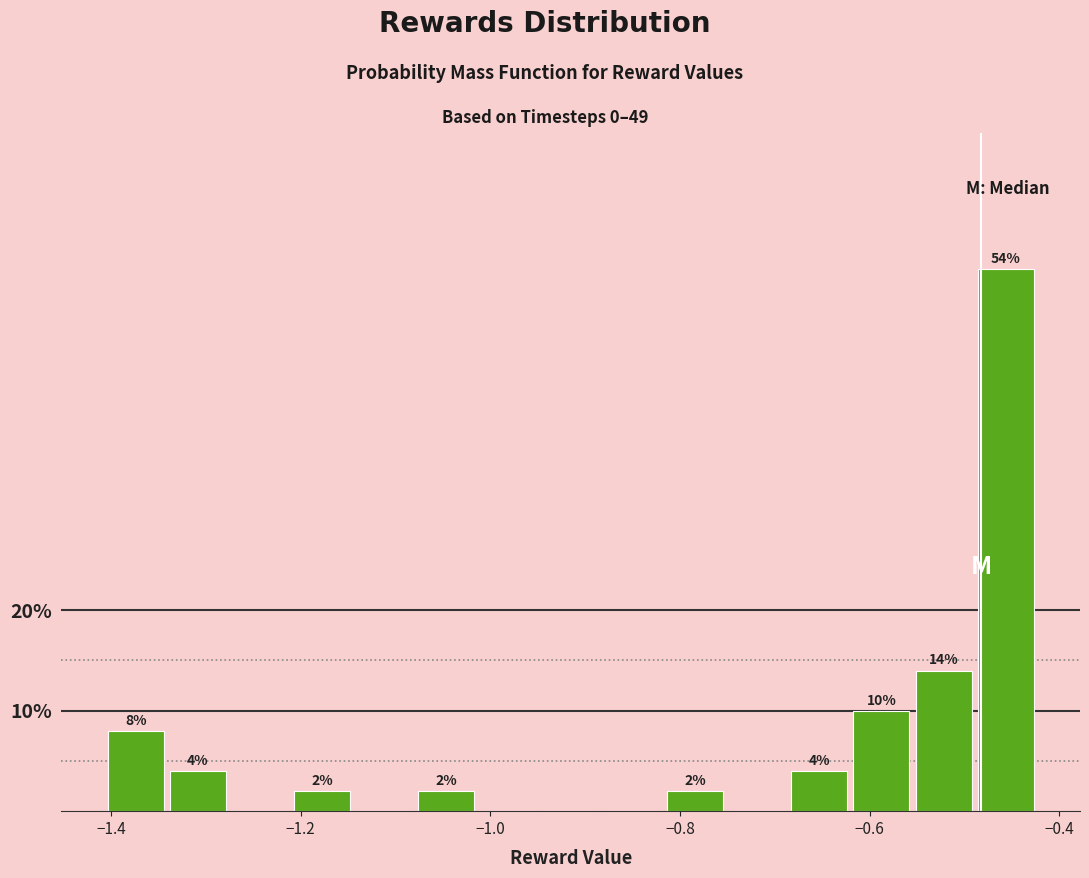

Read against the x-axis, roughly where is the centre of the tallest bar?

-0.46